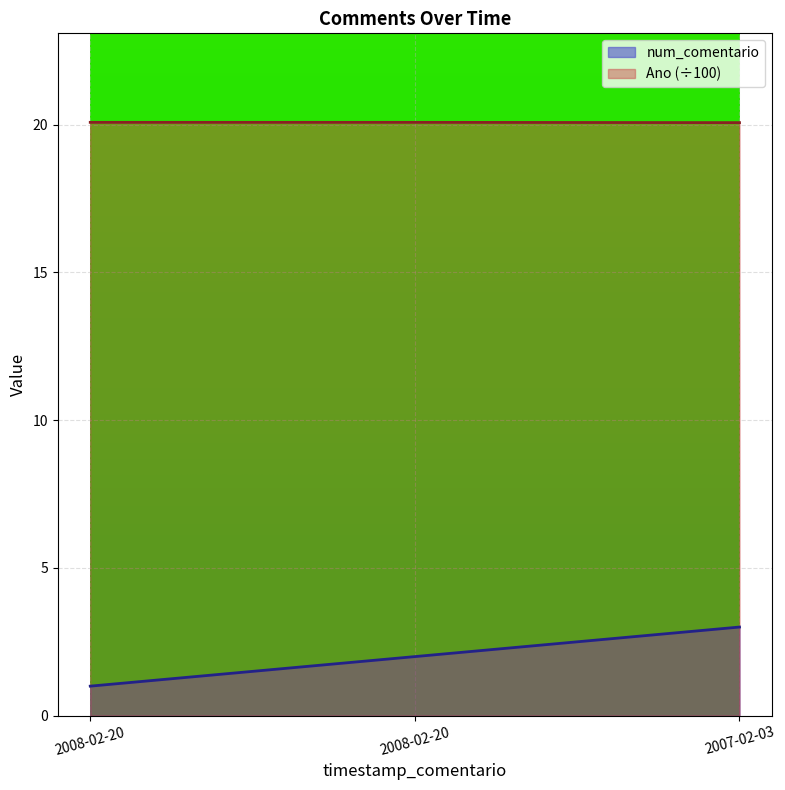

Is it true that num_comentario equals 0.8 at 2008-02-20?

False